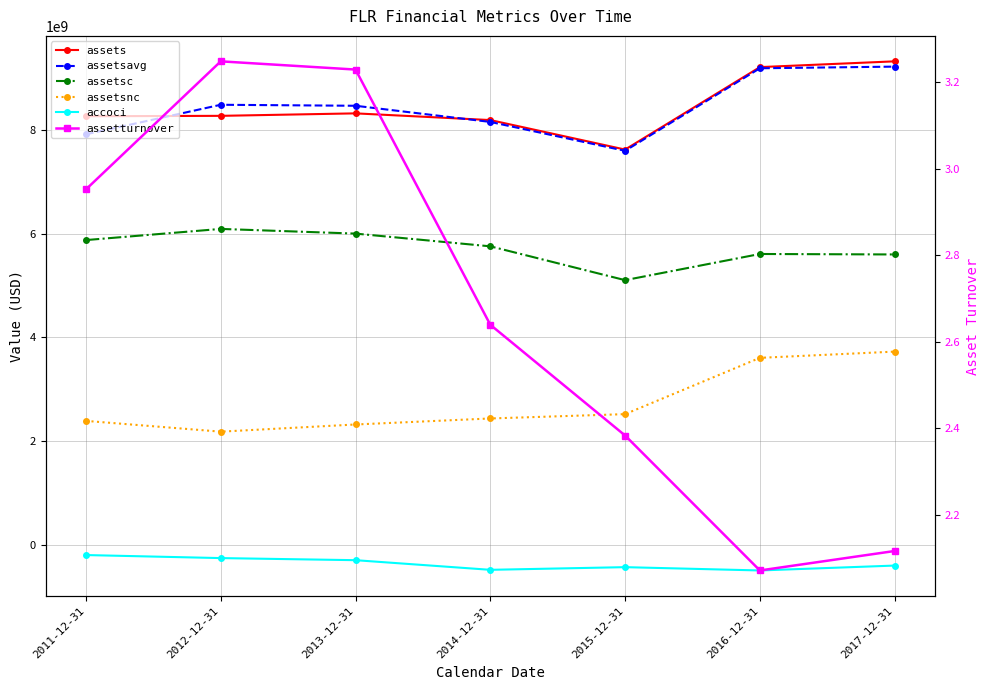

Which series has the largest range (max minus min)?

assets